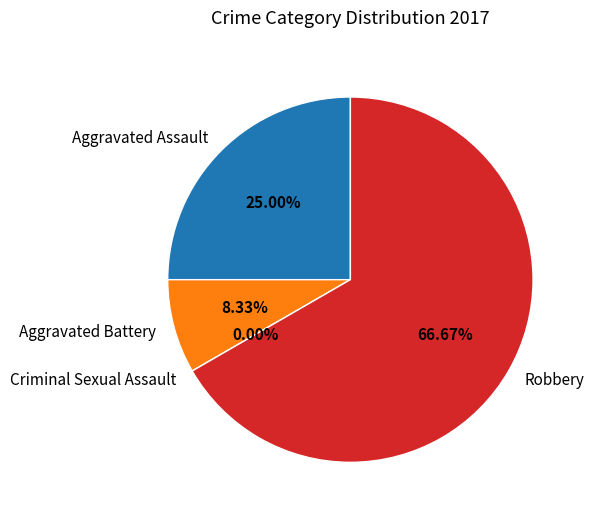

What percentage is the Aggravated Assault slice, to the nearest percent?

25%